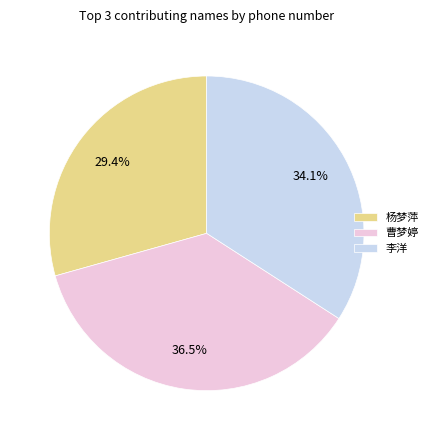

What is the total percentage of 曹梦婷 and 李洋?

70.6%